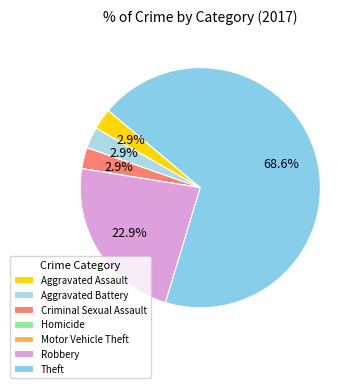

What is the majority slice?

Theft